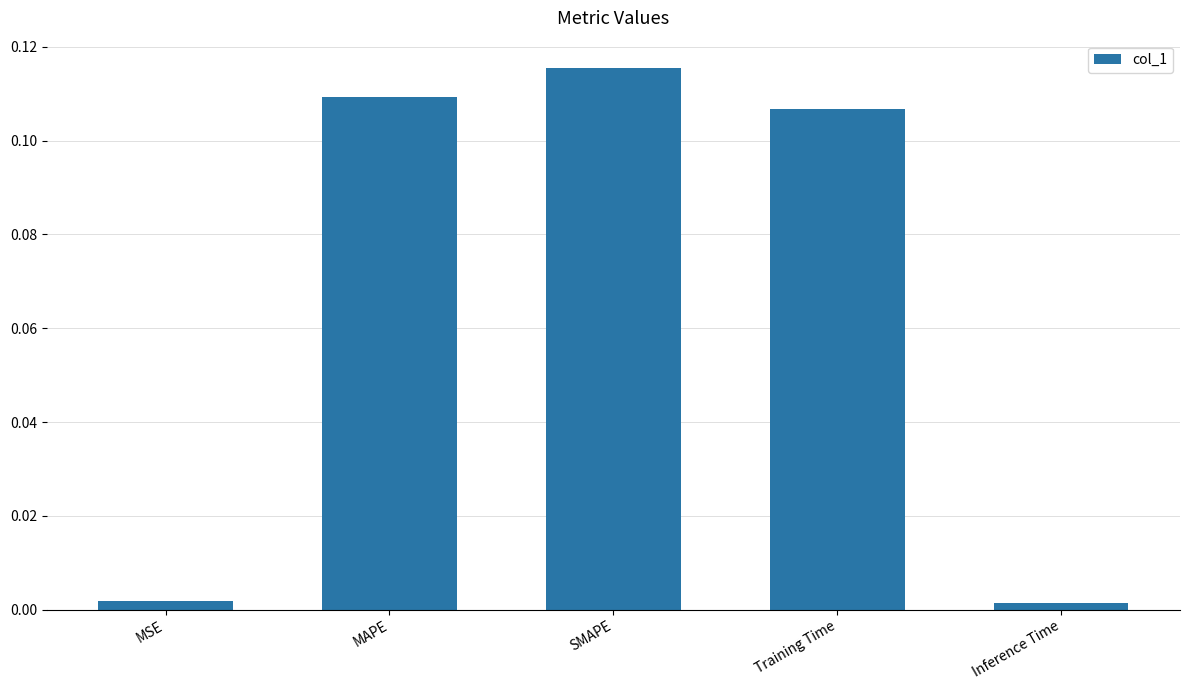

Between SMAPE and Training Time, which is larger?

SMAPE